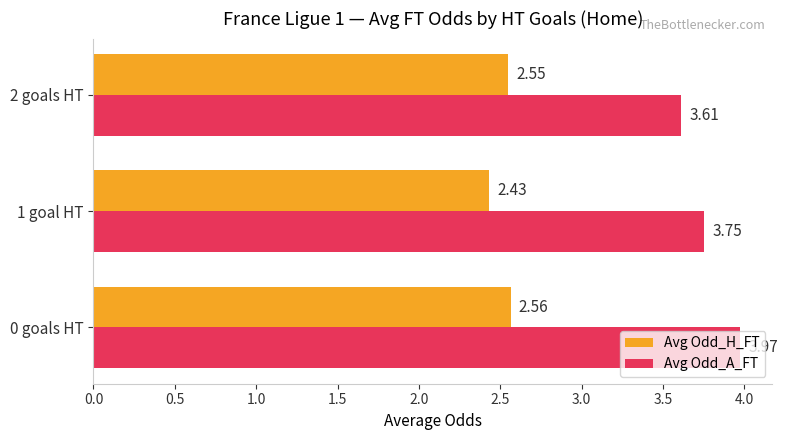

Which series has the largest total across all categories?

Avg Odd_A_FT